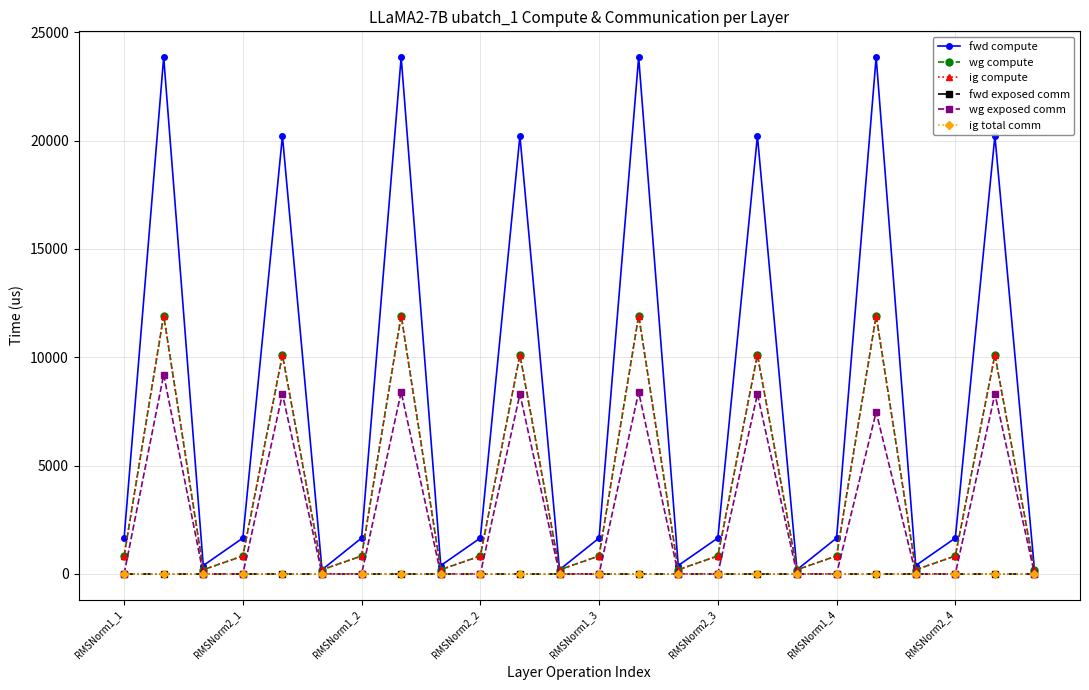

Does the chart have visible grid lines?

Yes